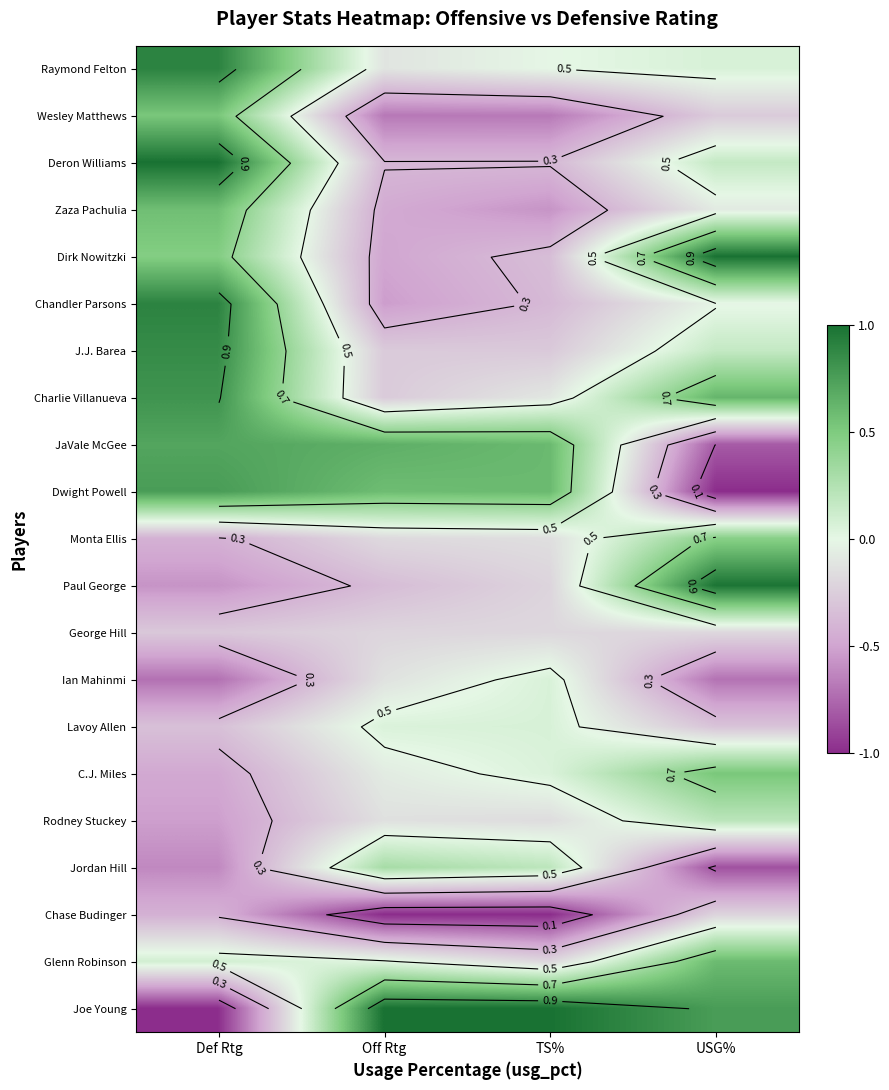

The value of Jordan Hill at USG% is 0.0. True or false?

False